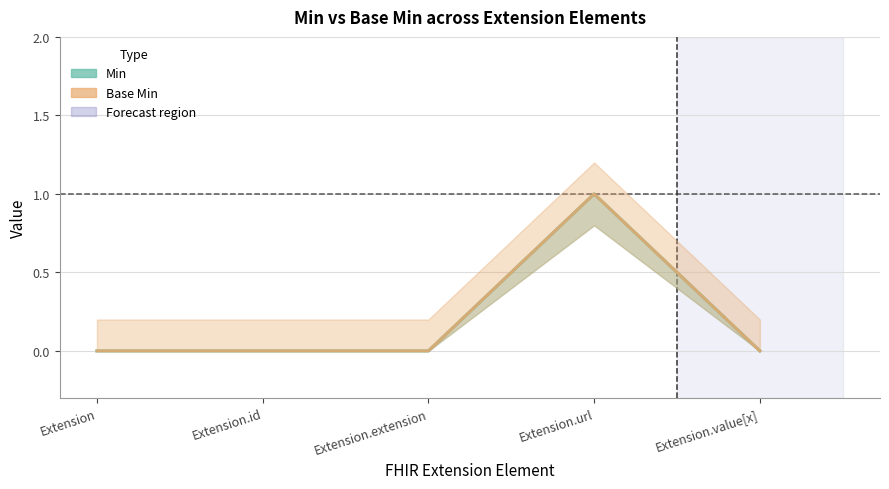

What is the sum of all Base Min values?

1